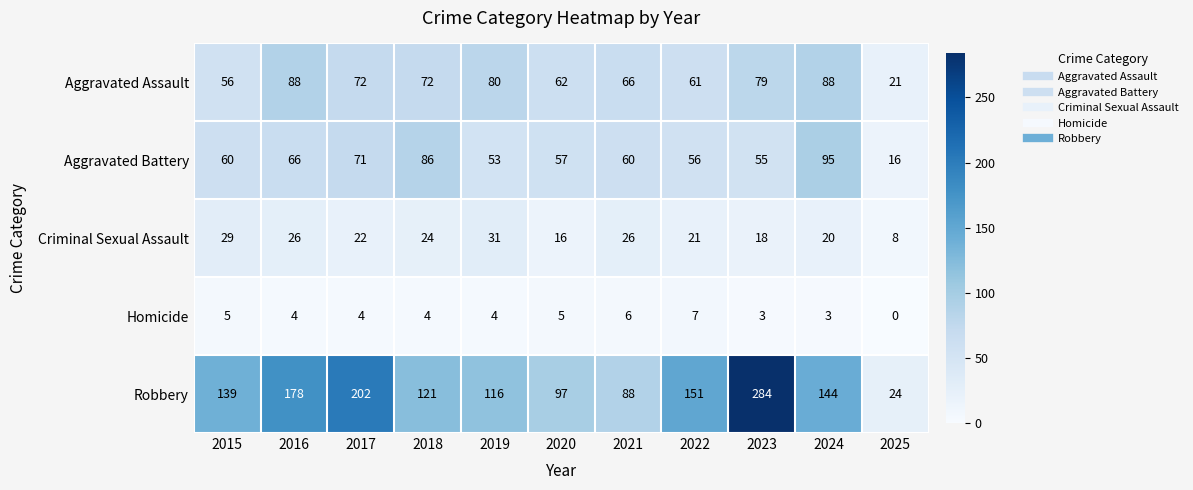

Count the number of data series in this chart.

5